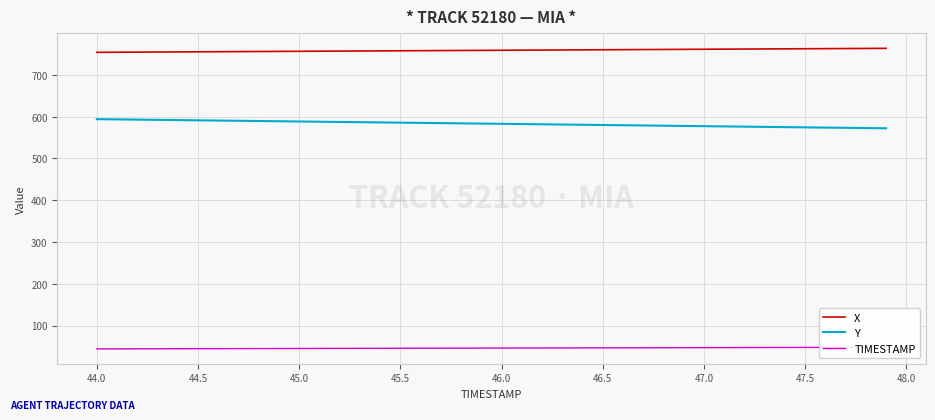

What is the lowest value of the X series?

754.1